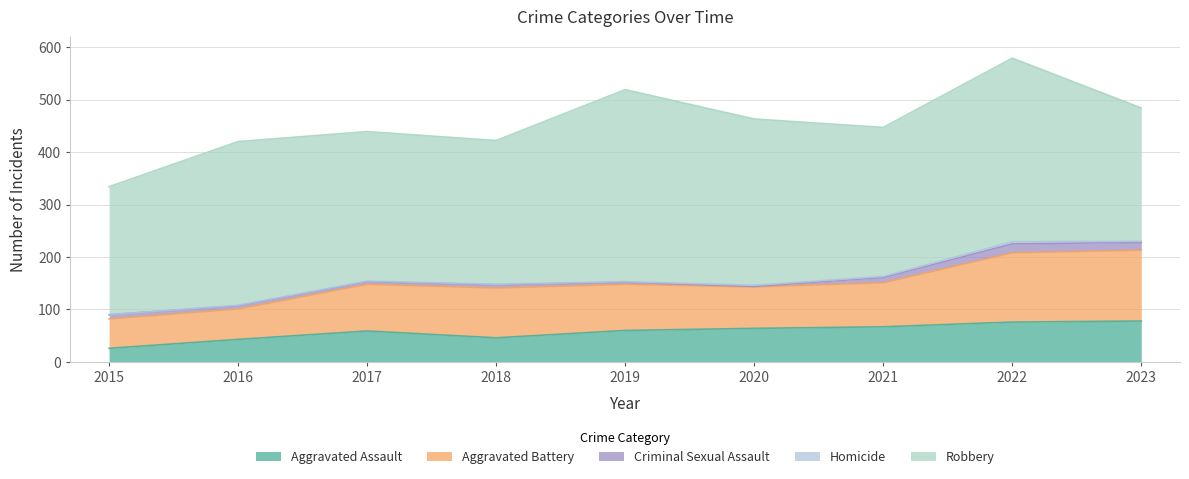

What is the spread (max minus min) of values at 2017?

284